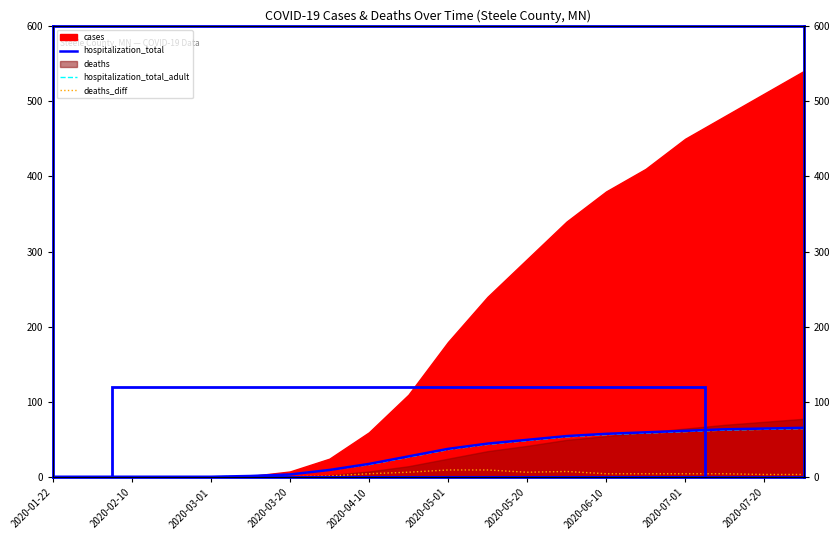

What value does the hospitalization_total_adult series have at 2020-05-01, to the nearest 5?

35